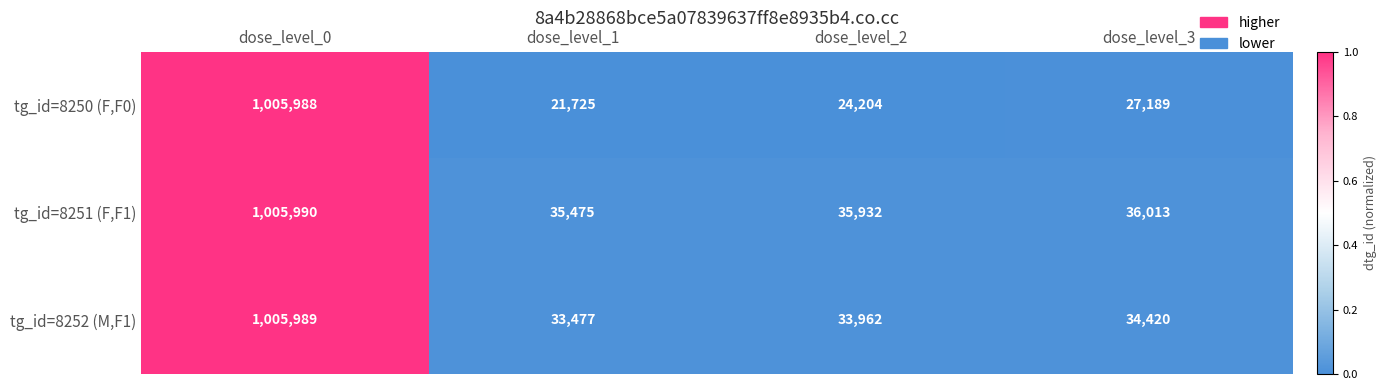

How many distinct data groups are displayed?

3